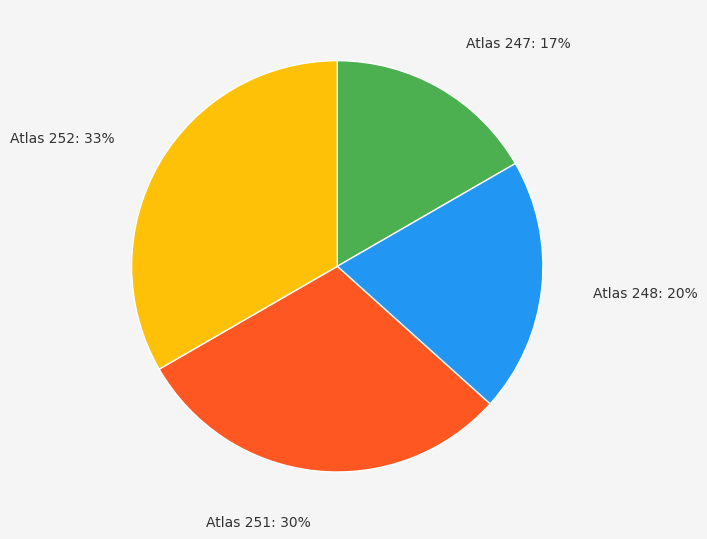

Which category has the biggest portion of the pie?

Atlas 252